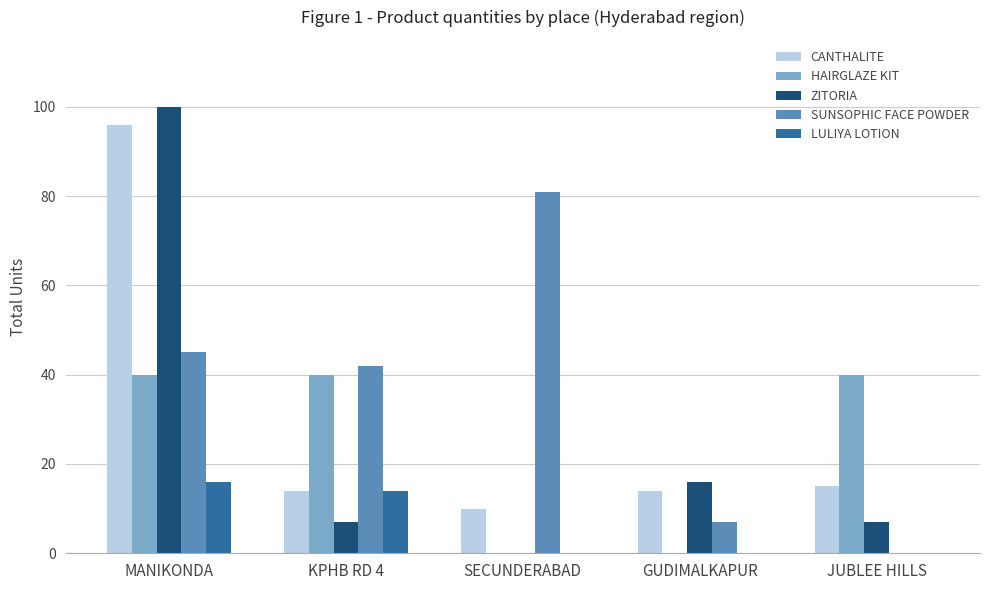

What is the total value across all series at GUDIMALKAPUR?

37